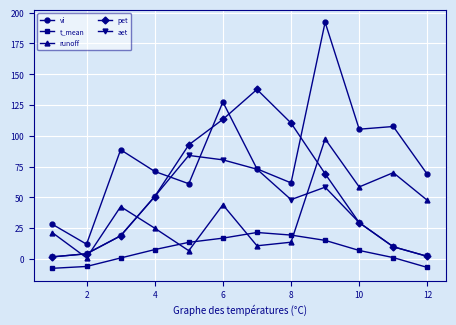

How many values in the runoff series exceed 42?

6